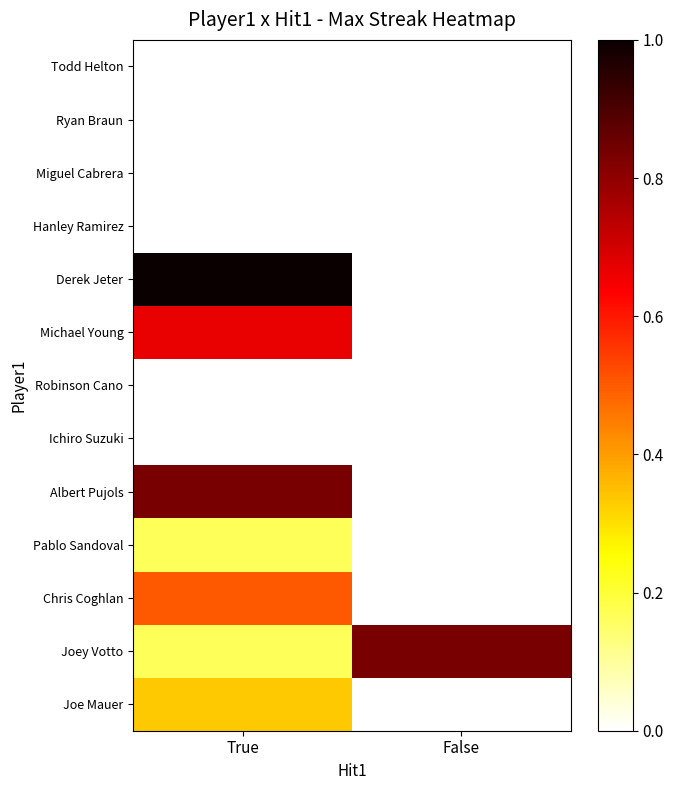

Reading right to left, what are all the values shown in this chart?

Joe Mauer: False=0.0	True=0.3
Joey Votto: False=0.8	True=0.2
Chris Coghlan: False=0.0	True=0.5
Pablo Sandoval: False=0.0	True=0.2
Albert Pujols: False=0.0	True=0.8
Ichiro Suzuki: False=0.0	True=0.0
Robinson Cano: False=0.0	True=0.0
Michael Young: False=0.0	True=0.7
Derek Jeter: False=0.0	True=1.0
Hanley Ramirez: False=0.0	True=0.0
Miguel Cabrera: False=0.0	True=0.0
Ryan Braun: False=0.0	True=0.0
Todd Helton: False=0.0	True=0.0